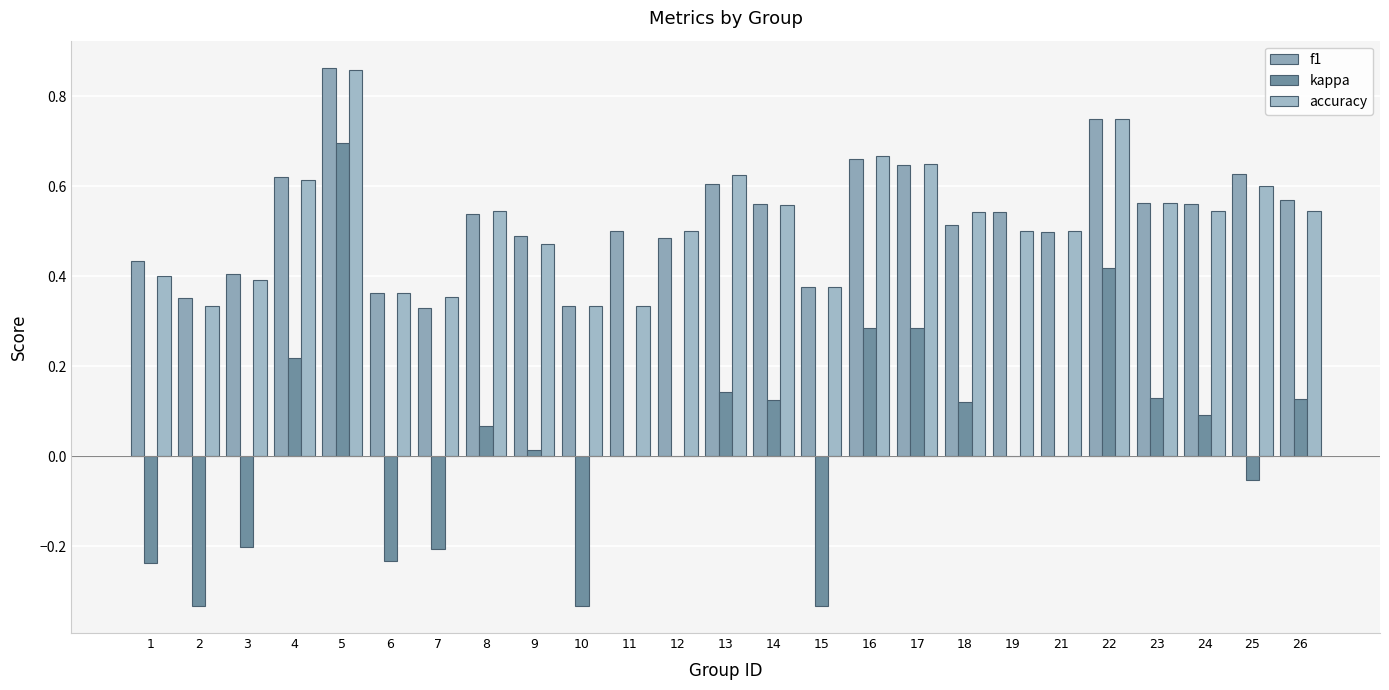

List the labels in order of accuracy value, largest first.

5, 22, 16, 17, 13, 4, 25, 23, 14, 8, 24, 26, 18, 12, 19, 21, 9, 1, 3, 15, 6, 7, 2, 10, 11